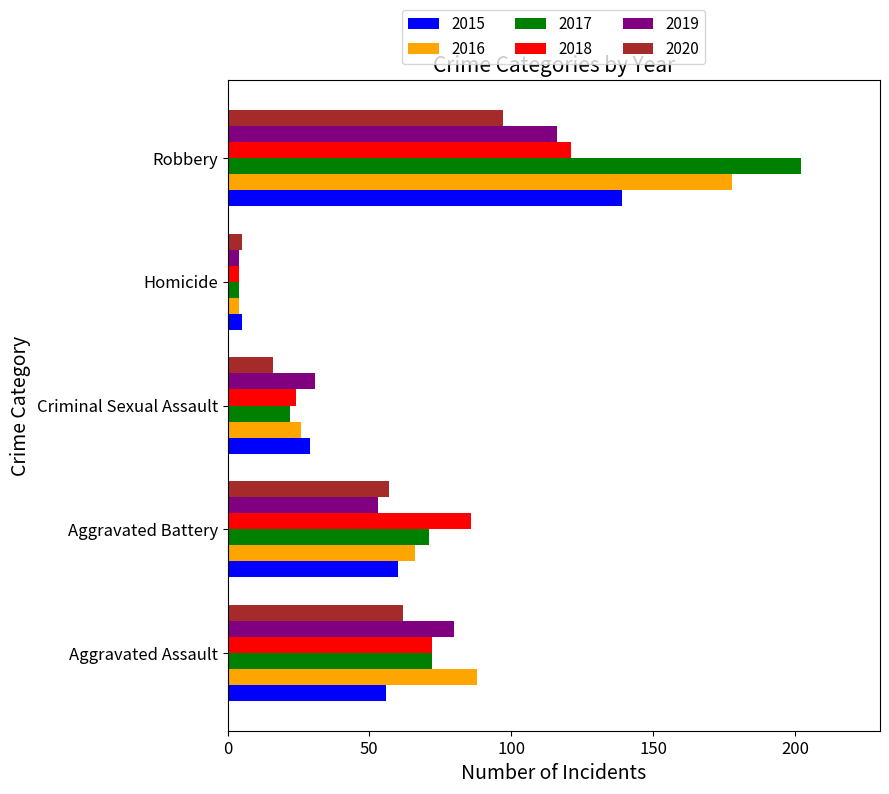

What value does the 2015 series have at Criminal Sexual Assault, to the nearest 50?

50